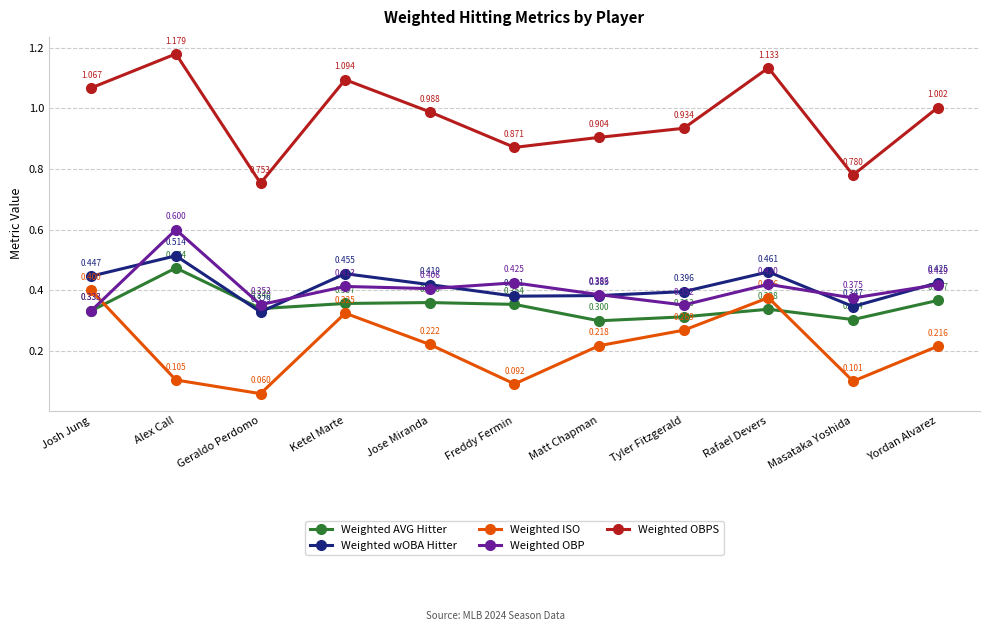

What is the average value of the Weighted OBP series?

0.4